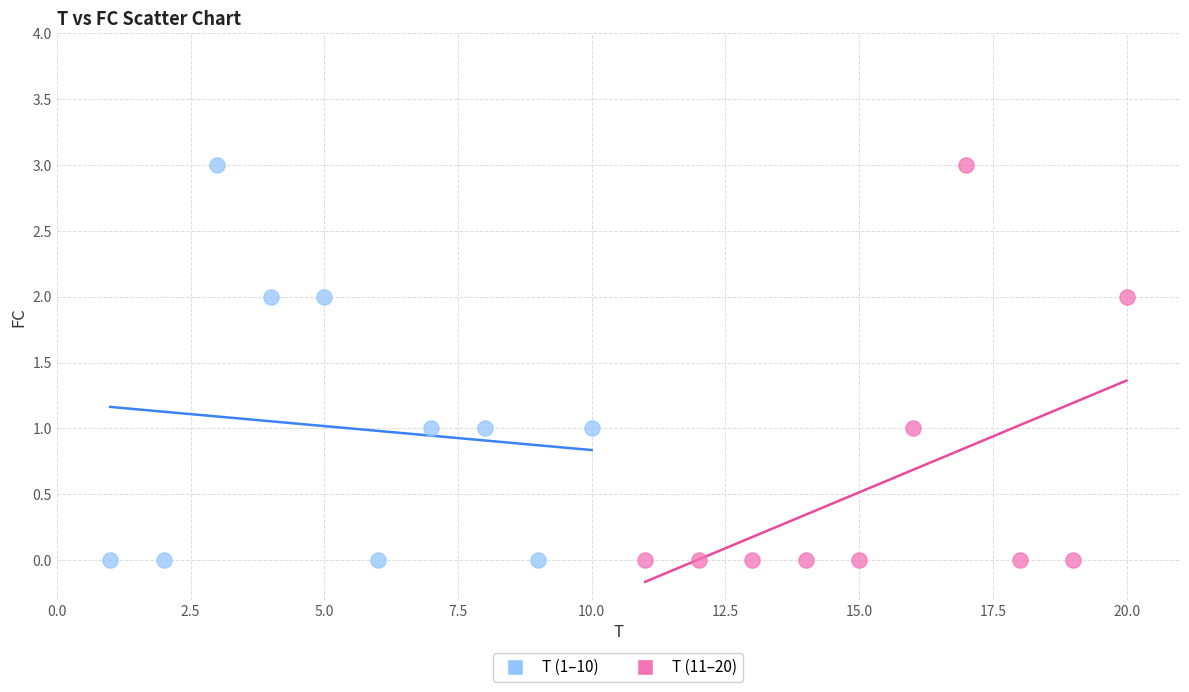

What are all the series names shown in the legend?

T (1–10), T (11–20)